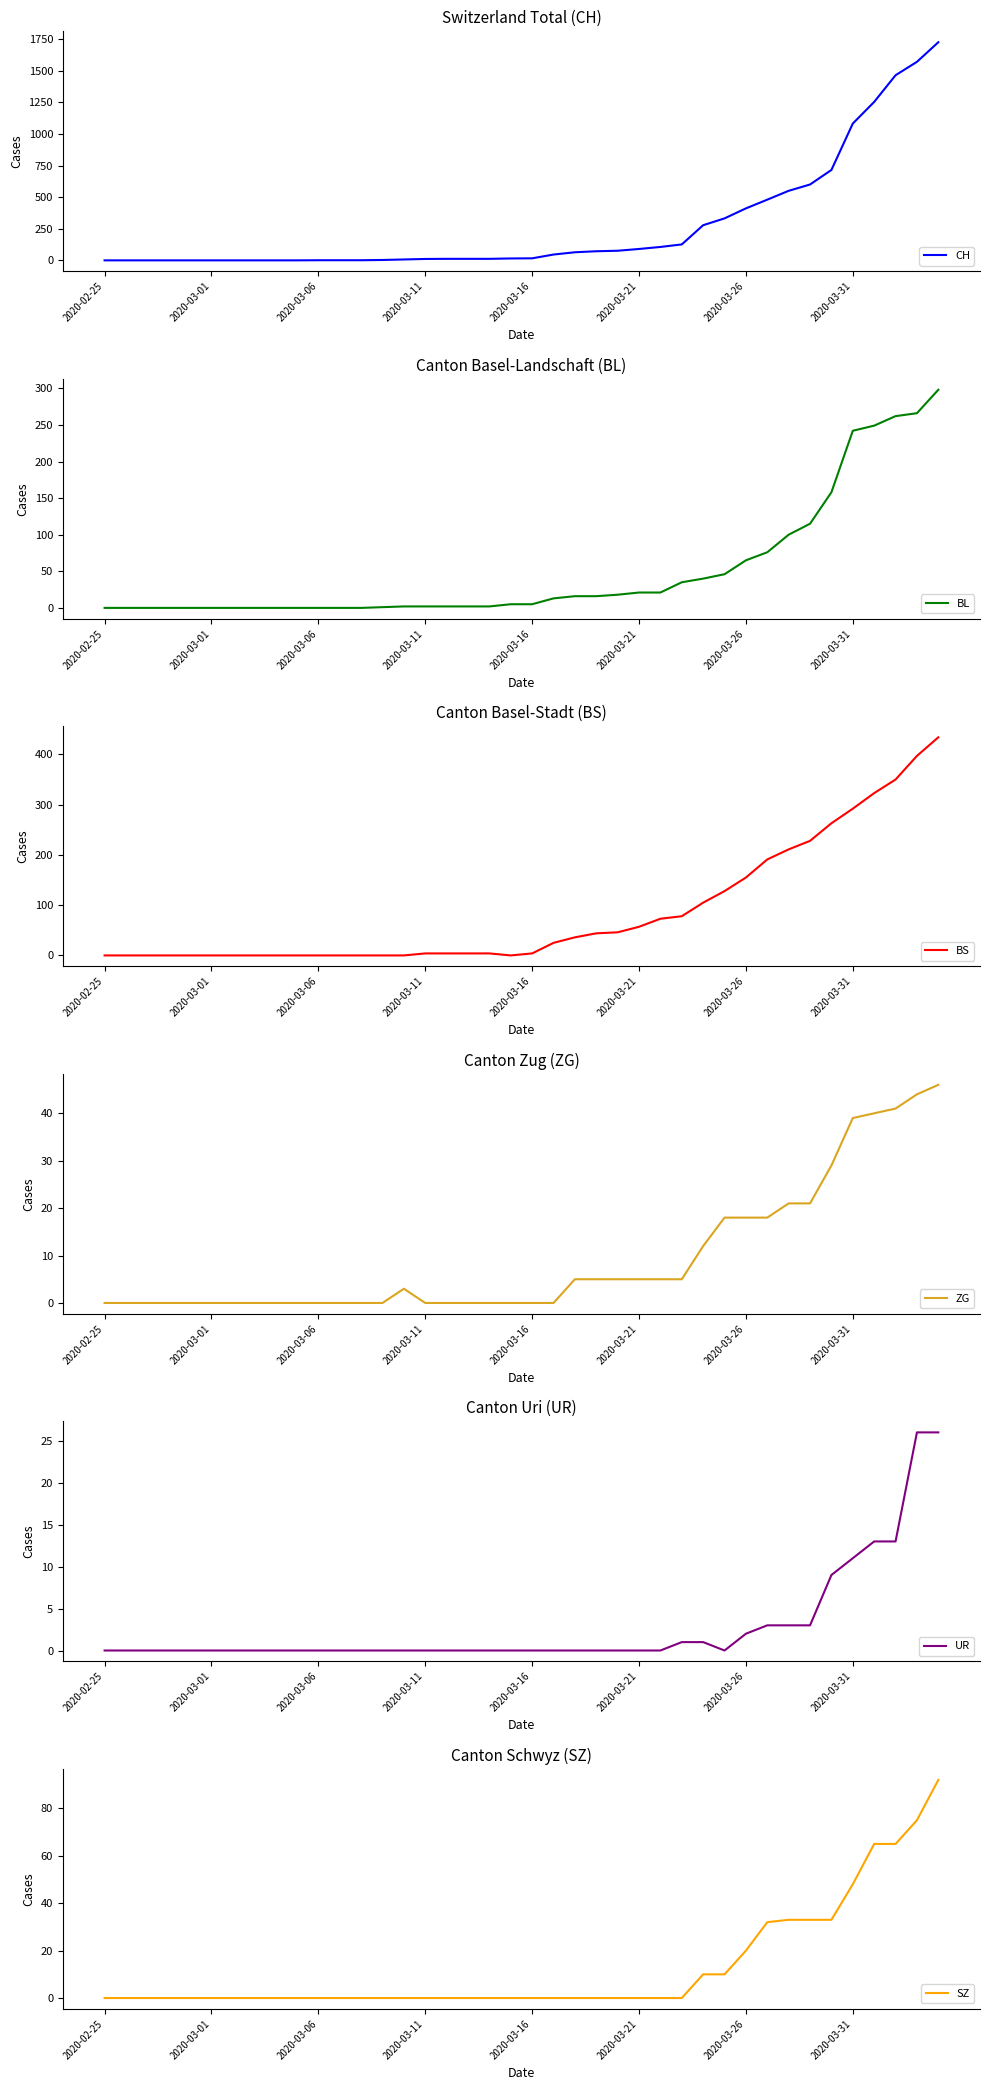

Between which two adjacent categories do BL and ZG first intersect?

13 and 14